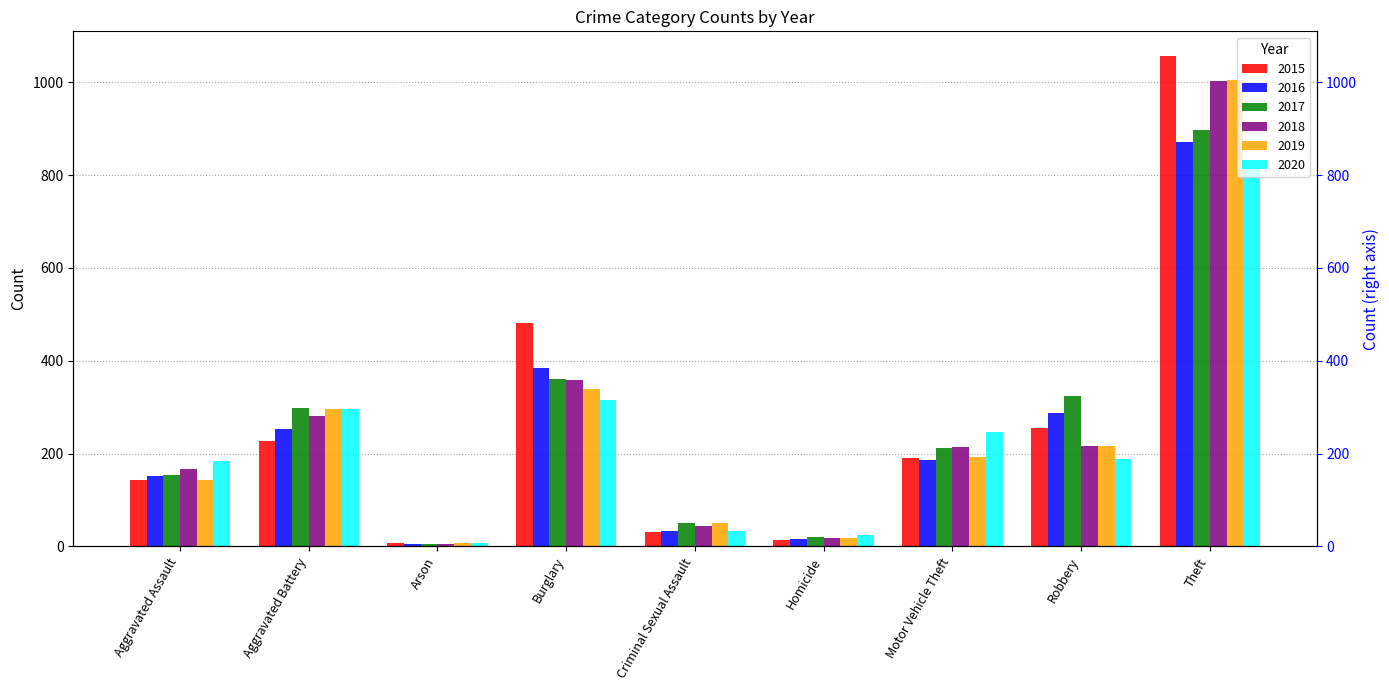

What is the difference between the highest and lowest values at Homicide?

11